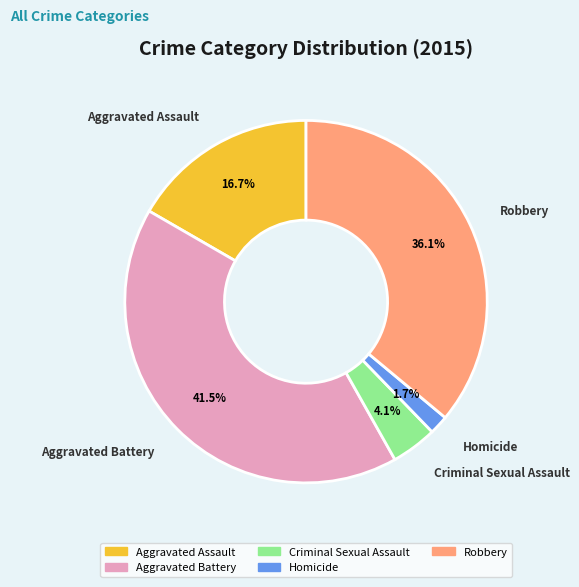

What is the smallest slice in the pie chart?

Homicide